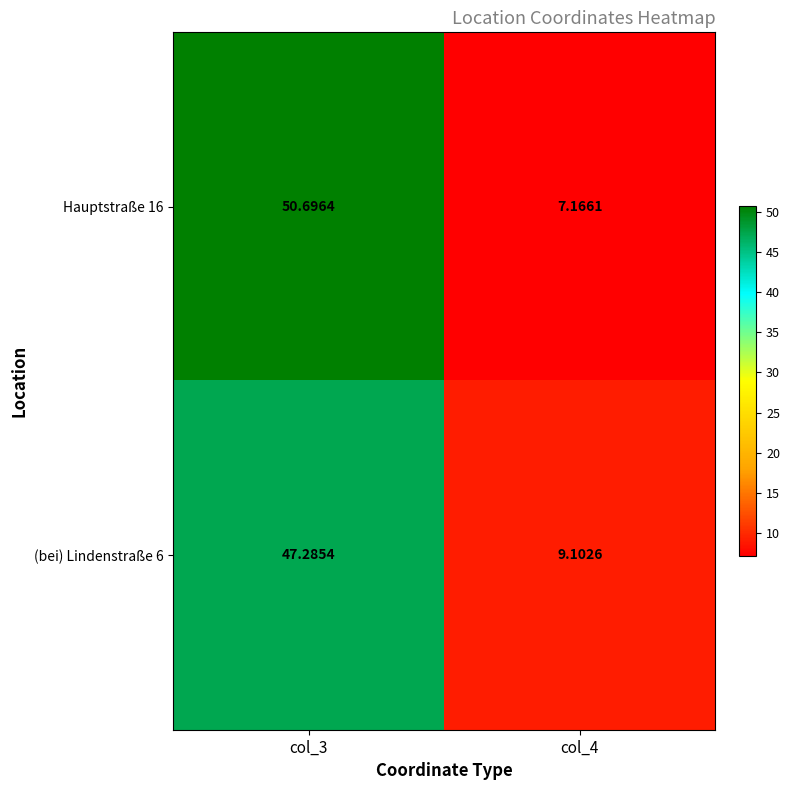

How many values in the (bei) Lindenstraße 6 series exceed 47?

1